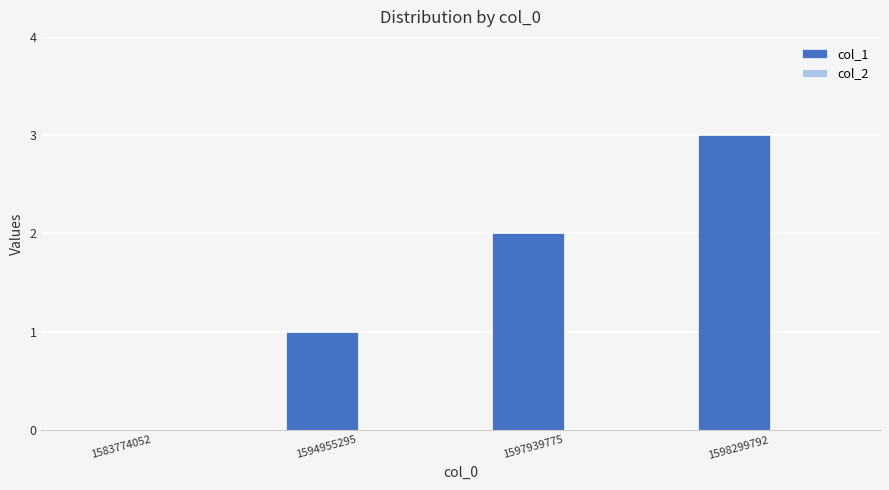

True or false: the data shows 3 at 1598299792.

True